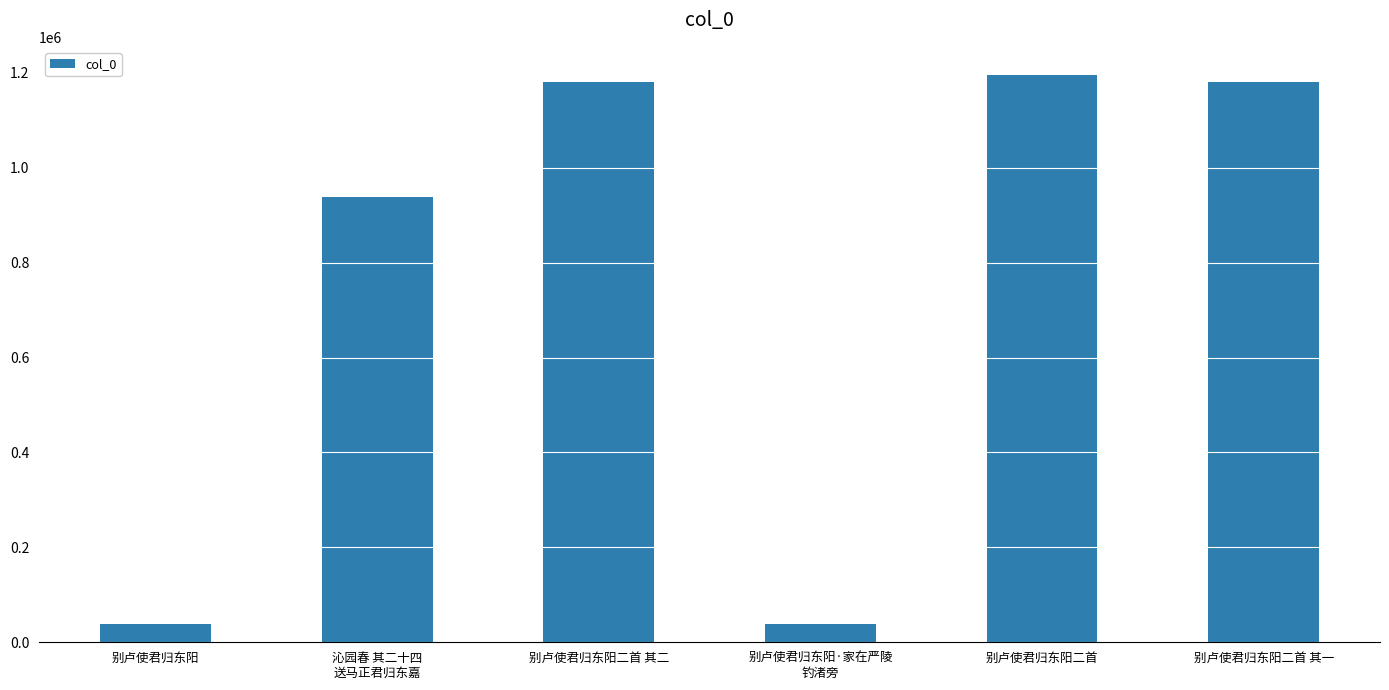

What is the change in value from 别卢使君归东阳 to 别卢使君归东阳二首 其一?

+1142698